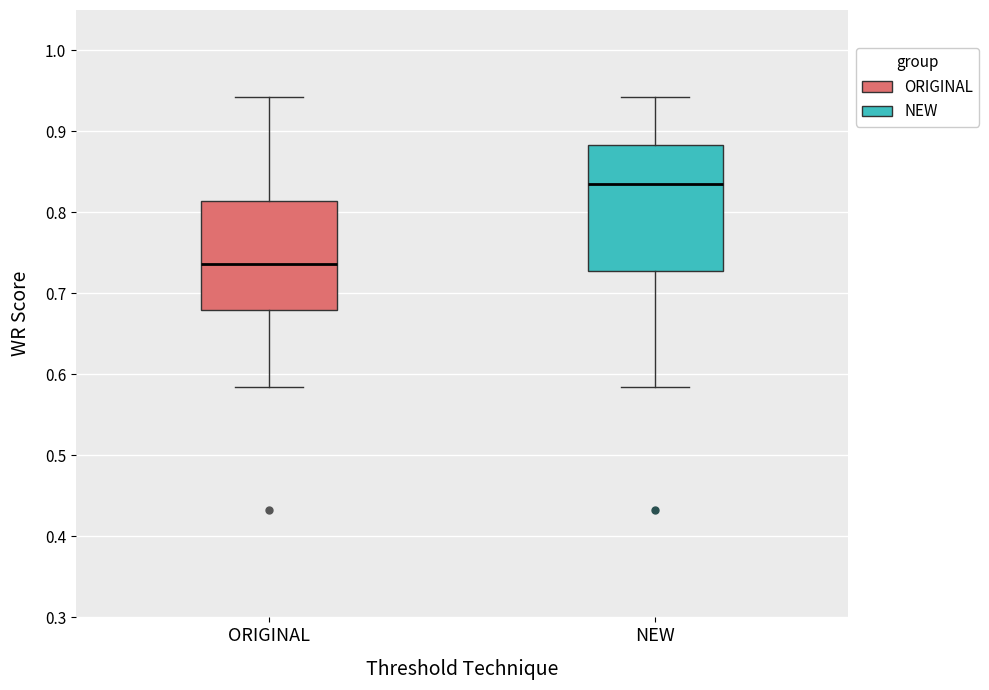

Reading left to right, read every box against the y-axis: the position of its median line, the range the box covers, and the ends of its whiskers. The values are not printed on the chart, so give them approximately, as read against the axis.

ORIGINAL: median 0.74, box 0.68 to 0.81, whiskers 0.58 to 0.94
NEW: median 0.84, box 0.73 to 0.88, whiskers 0.58 to 0.94